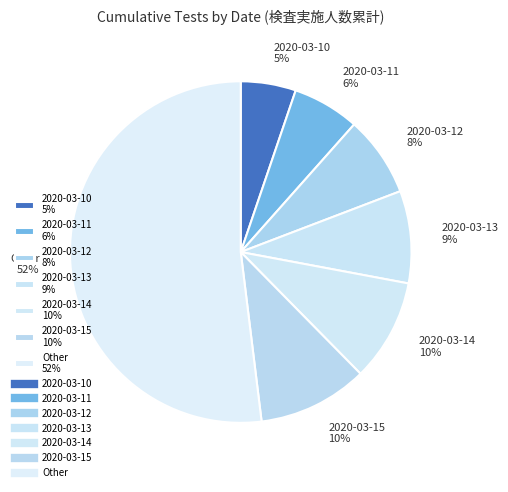

Between 2020-03-13 9% and Other 52%, which is larger?

Other 52%